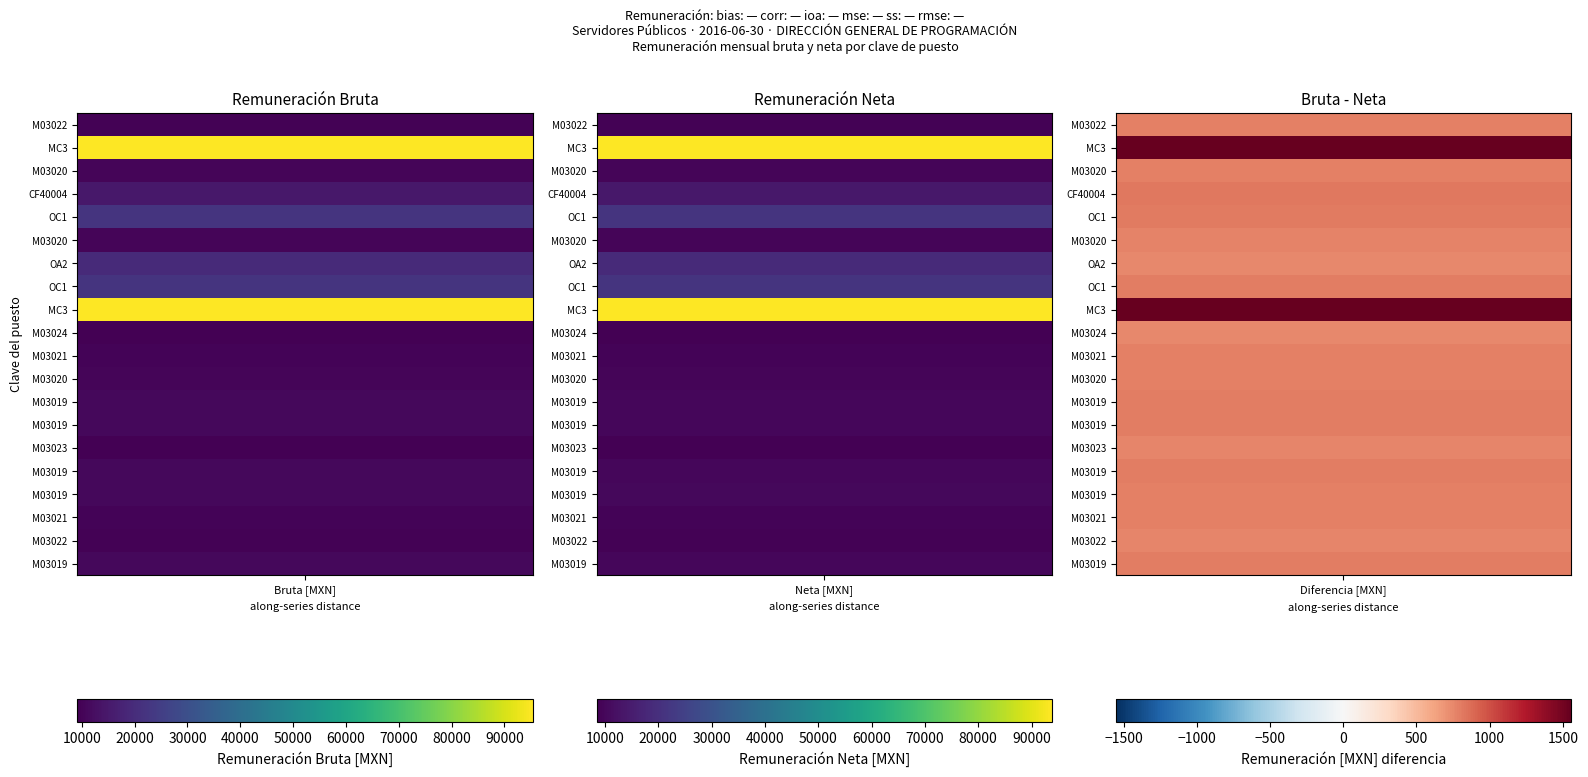

What is the change in value from 7 to 15?

-11272.0